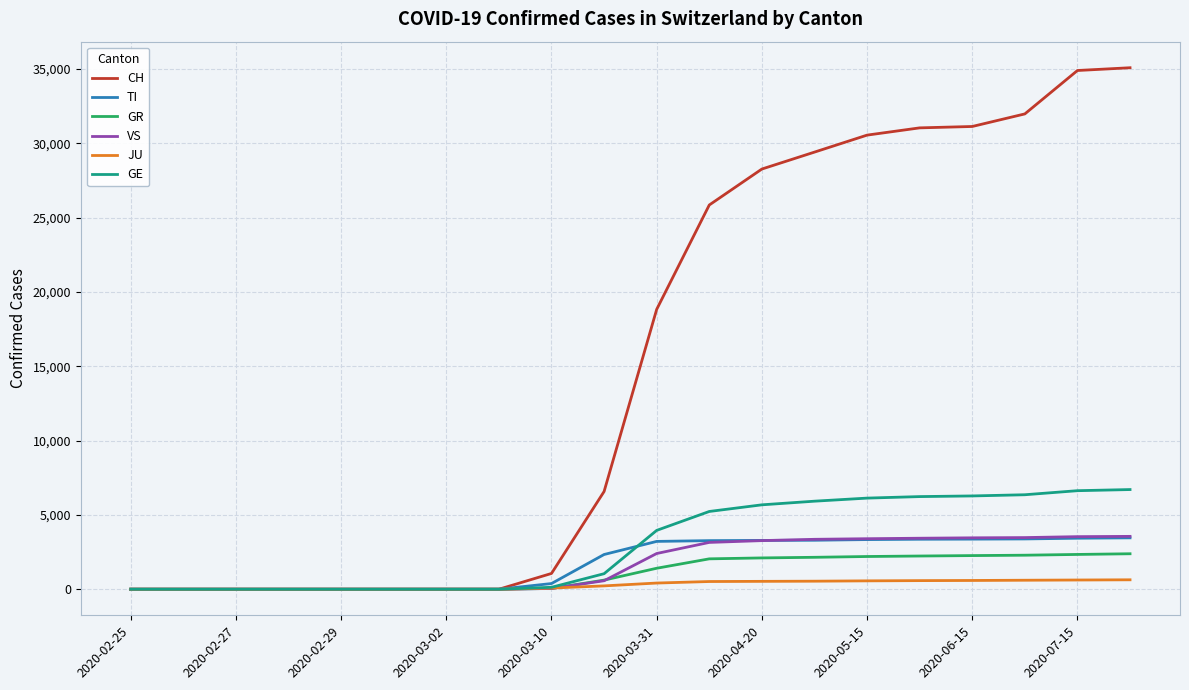

How many categories are shown in the chart?

20